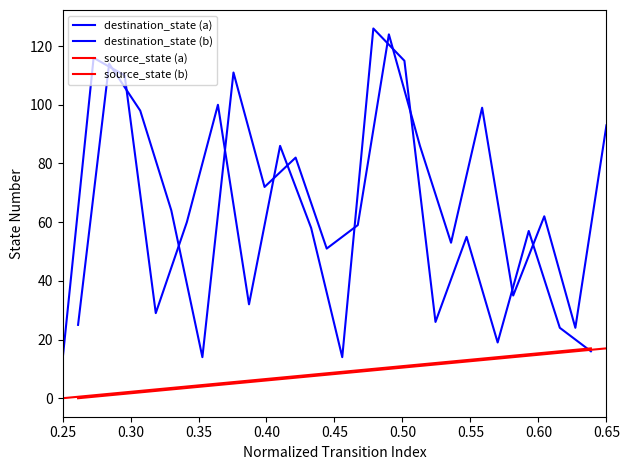

Is this an area chart (filled region under the line)?

No